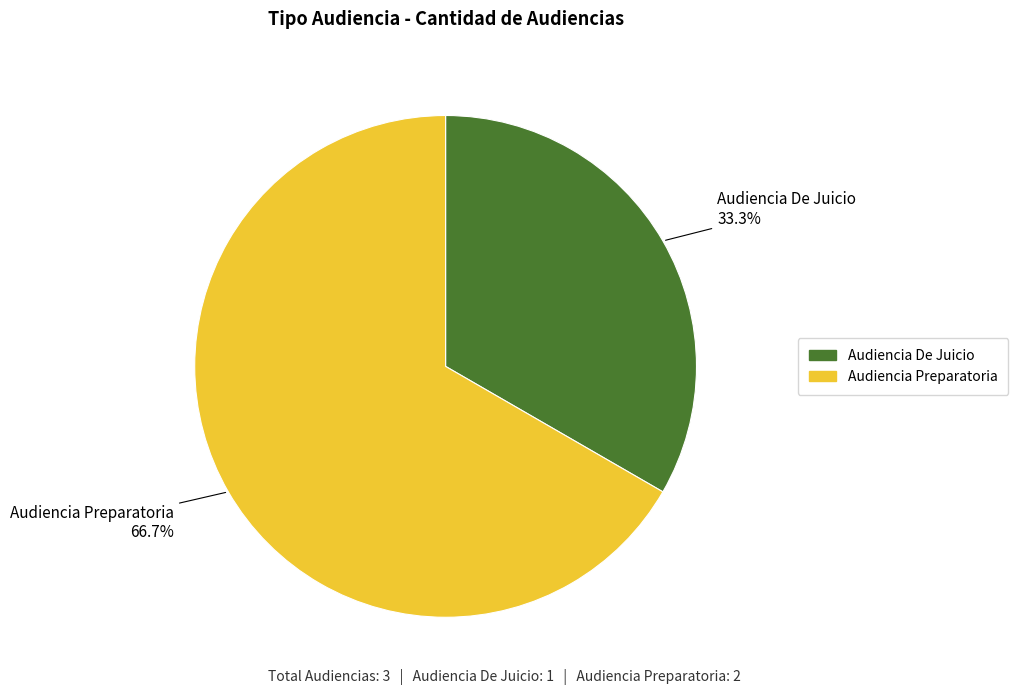

Which slice is the smallest?

Audiencia De Juicio